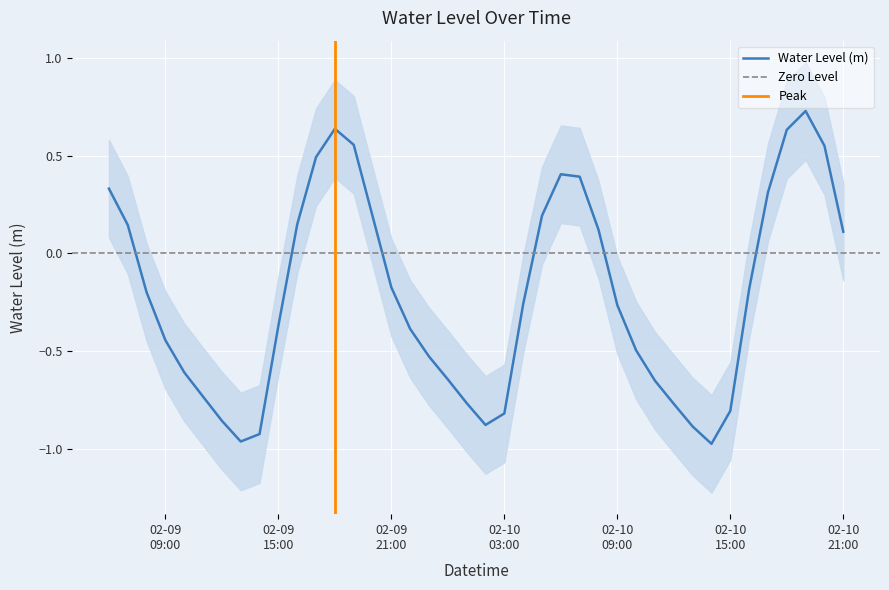

Where does the data first go above 0?

2024-02-09 06:00:00